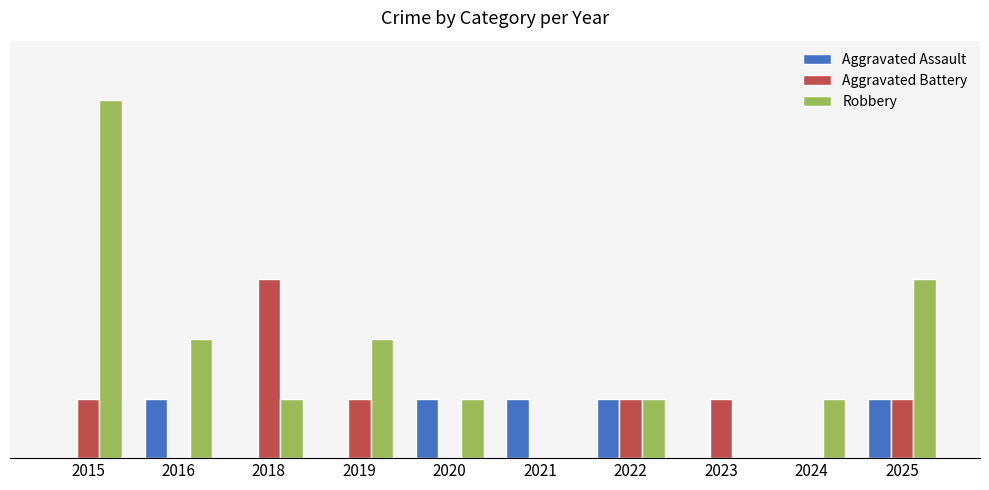

What is the spread (max minus min) of values at 2021?

1